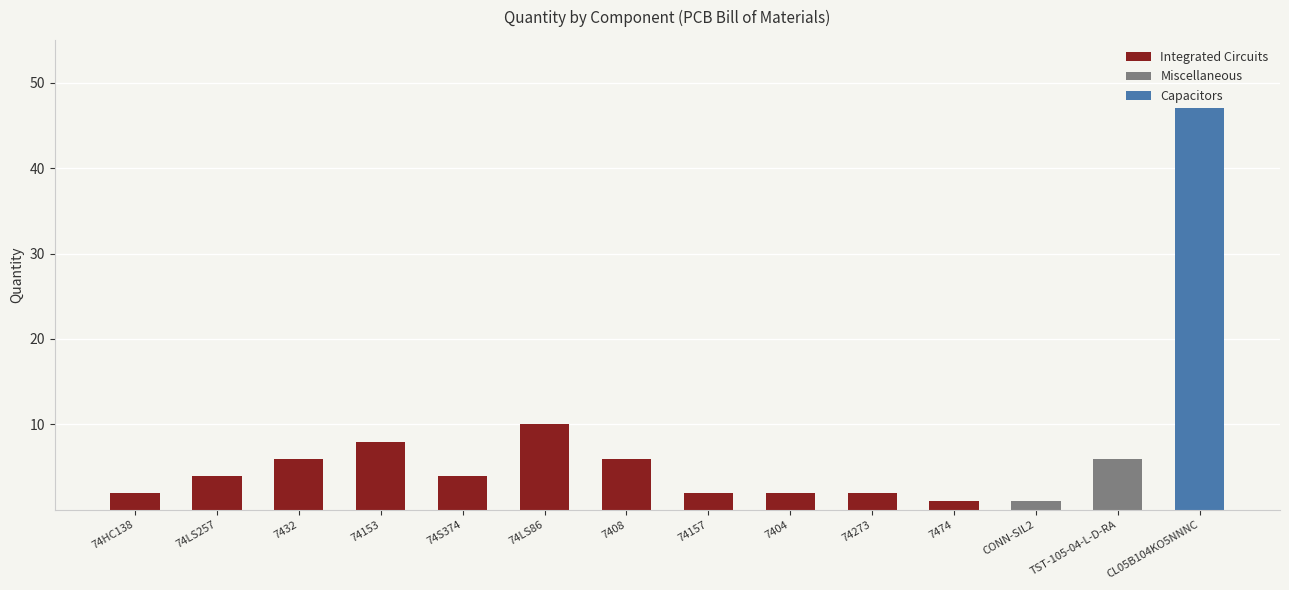

What is the difference between the second highest and second lowest values?

9